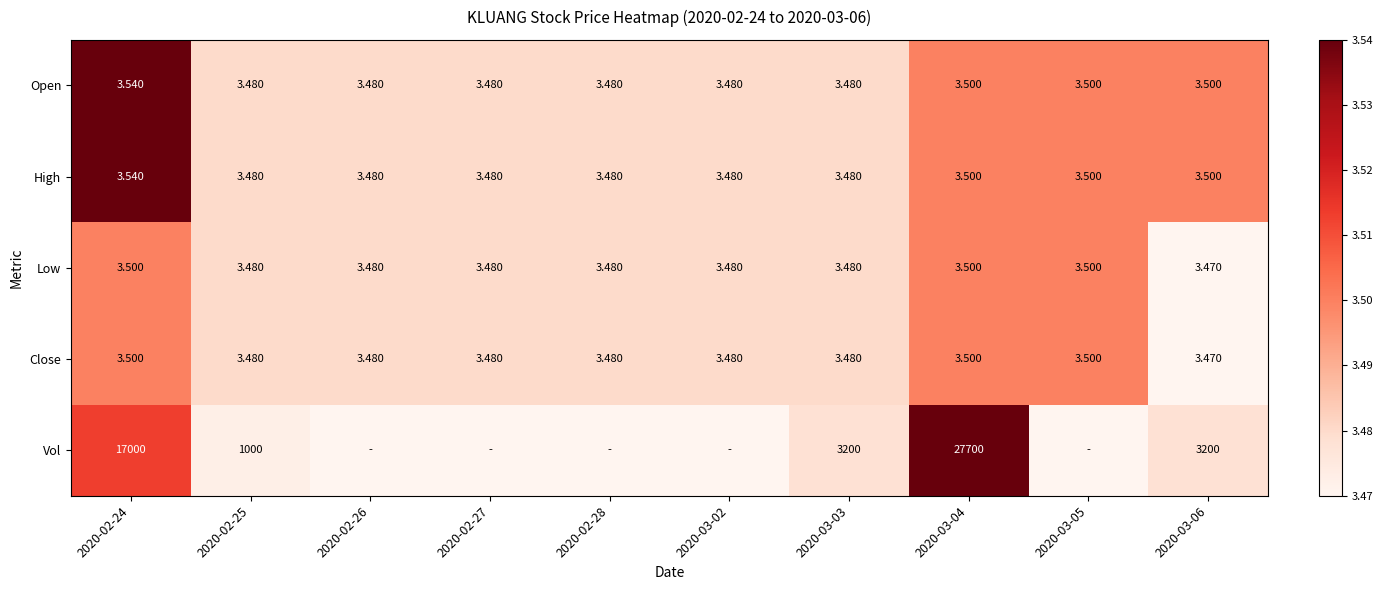

The value of Vol at 2020-02-24 is 3.5. True or false?

True